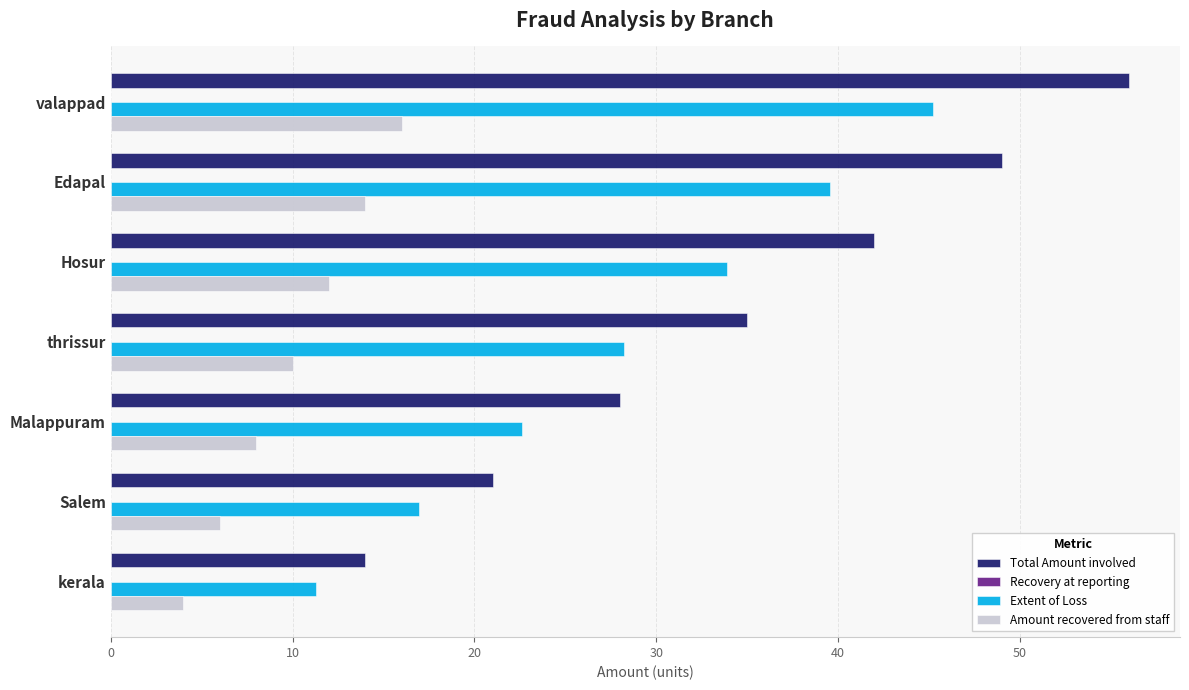

Which series has the widest spread of values?

Total Amount involved